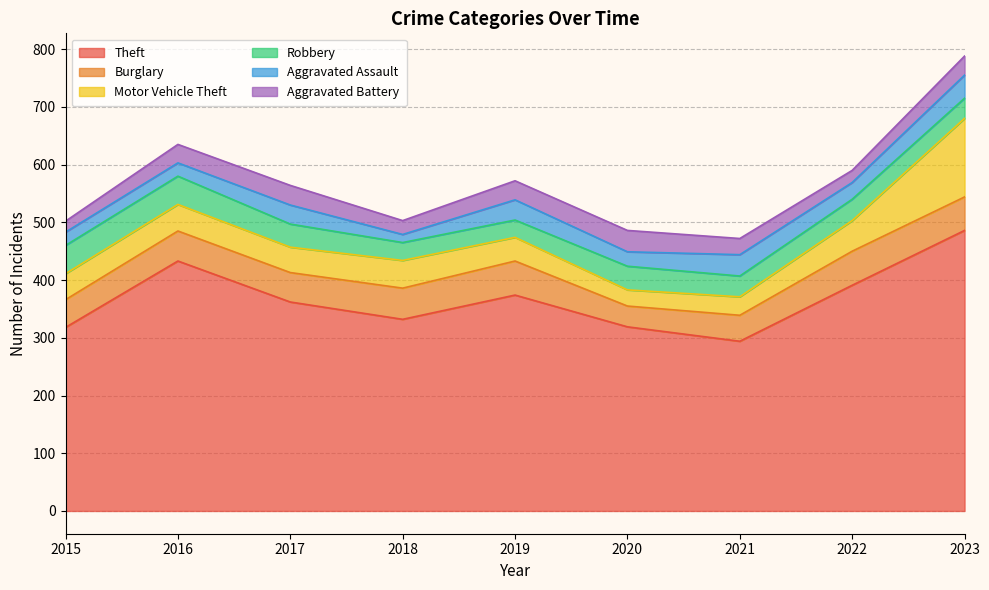

Does the chart display data point markers on the line(s)?

No